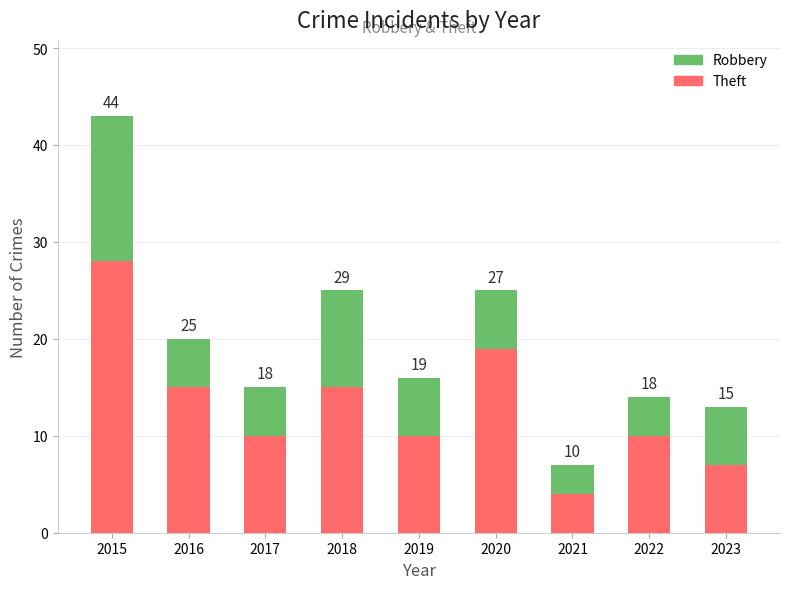

At 2017, list the series in order from largest to smallest.

Theft, Robbery